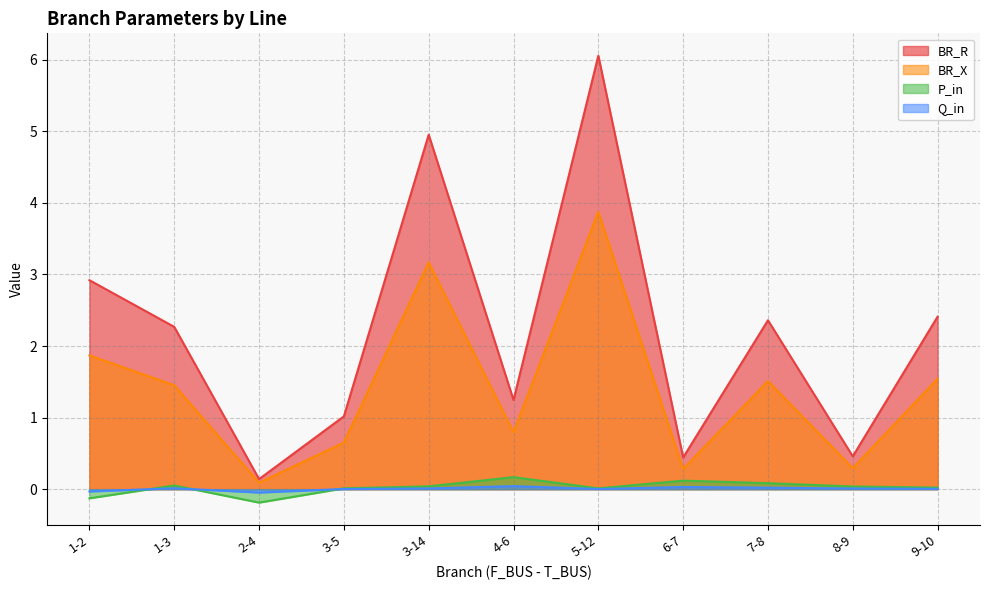

Is it true that BR_R equals 2.4 at 9-10?

True